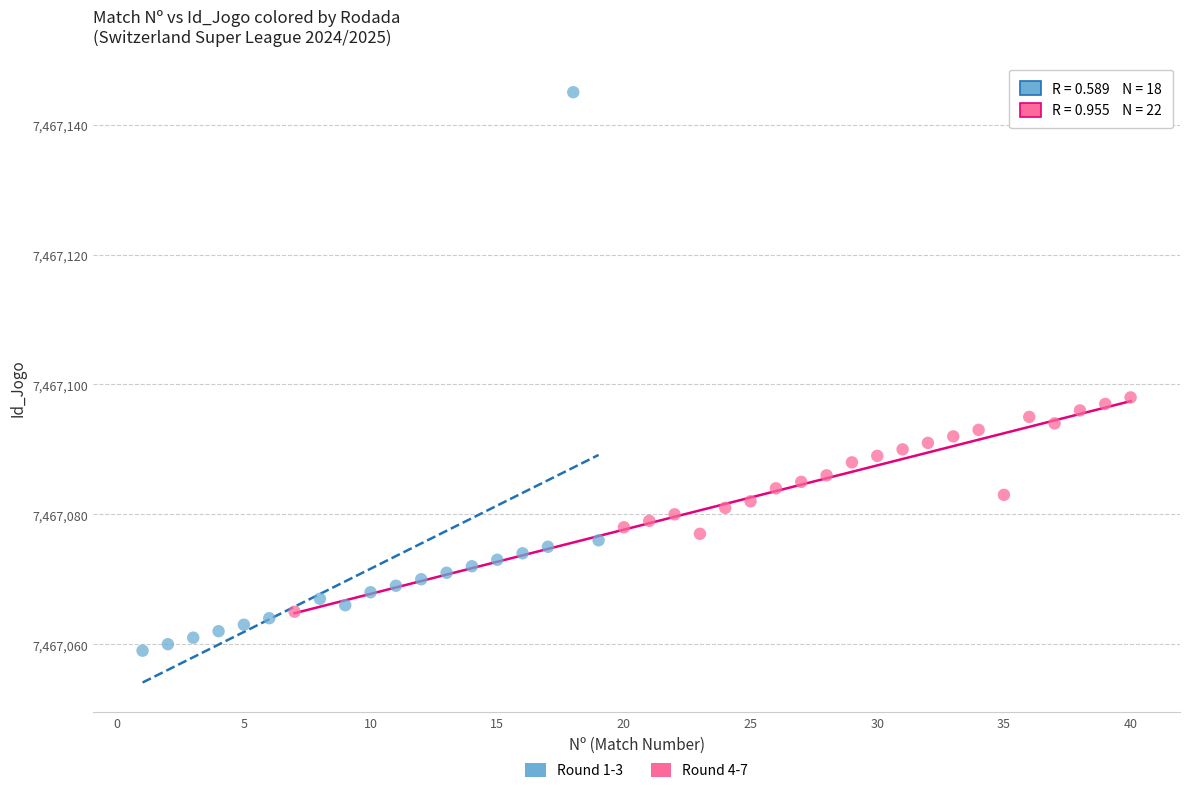

Which series reaches the maximum Y coordinate?

Round 1-3